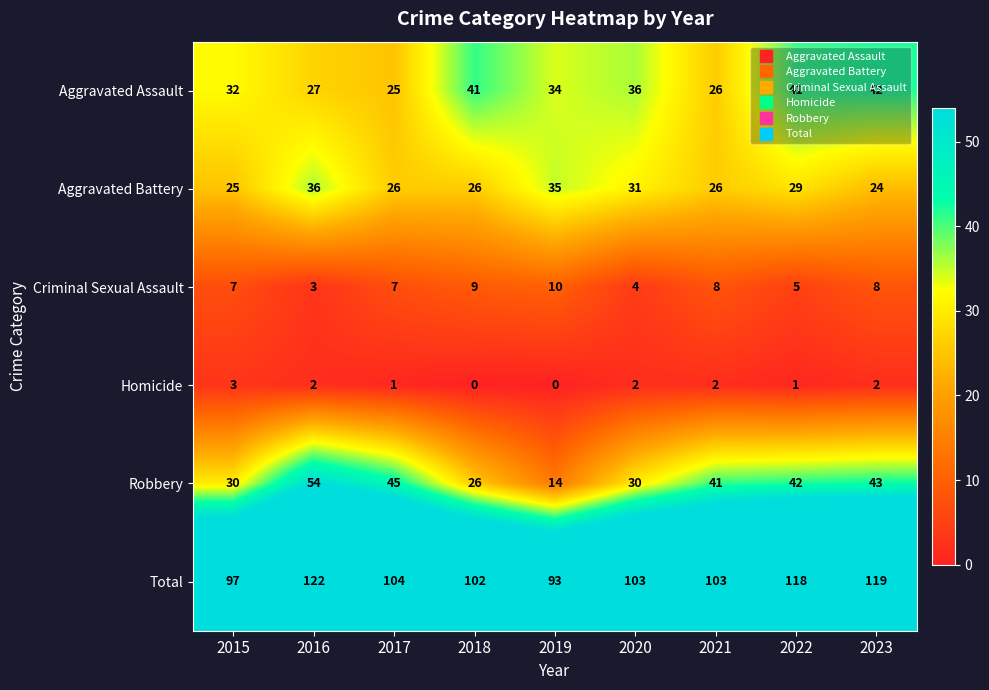

What is the total value across all series at 2018?

204